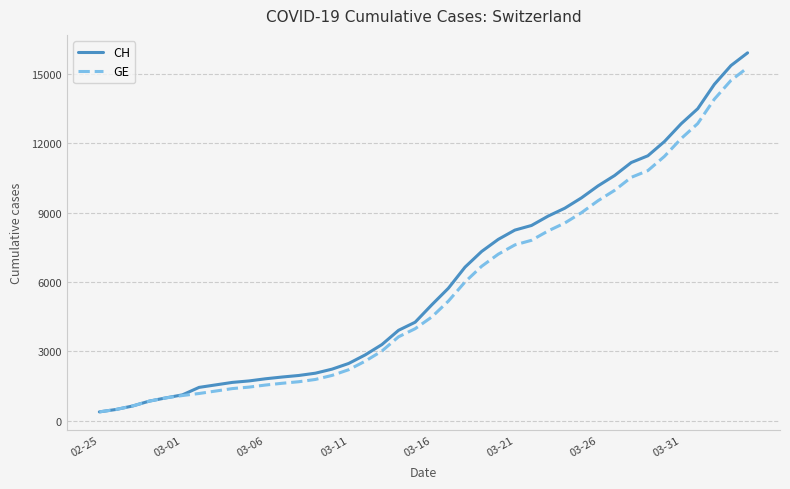

What is the greatest value displayed?

15926